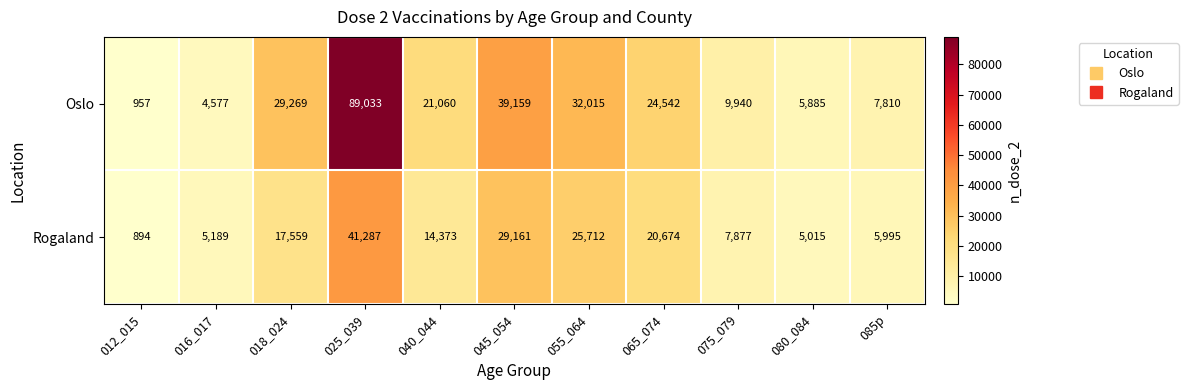

Which series has the largest total across all categories?

Oslo